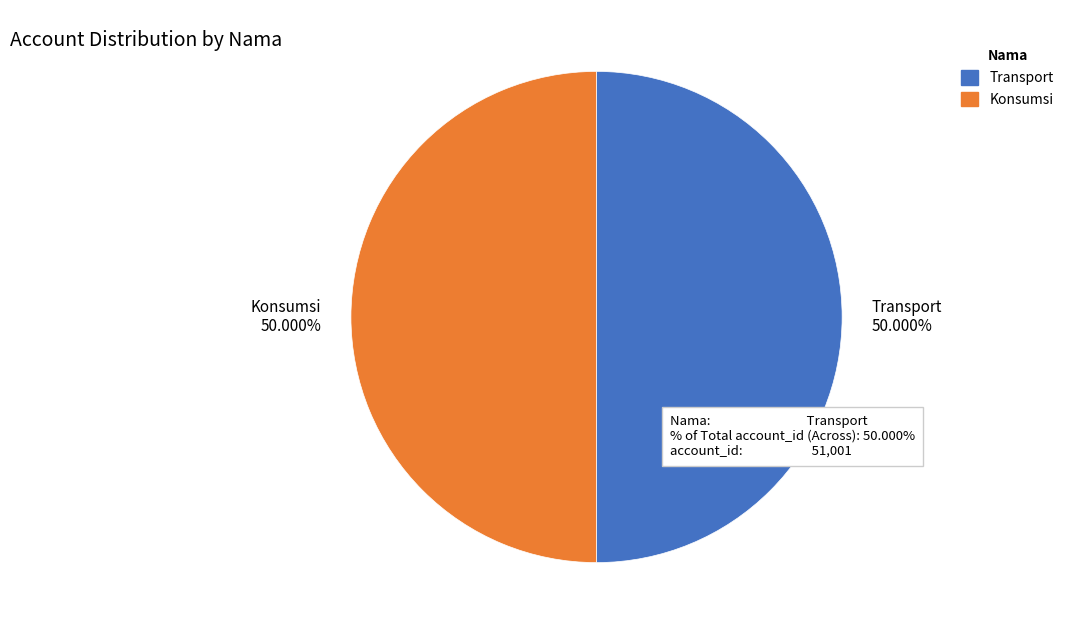

Approximately how many times larger is the value at Transport compared to Konsumsi?

1.0